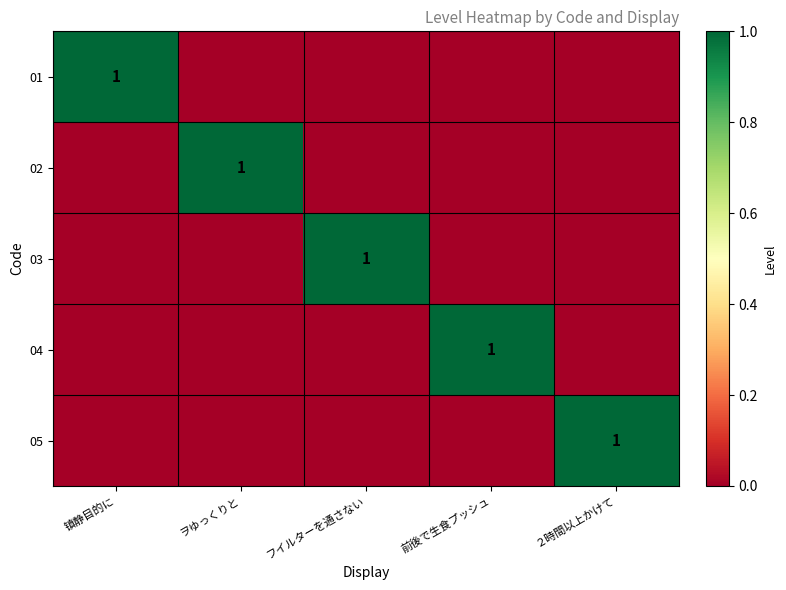

At how many categories does at least one series exceed 0?

5